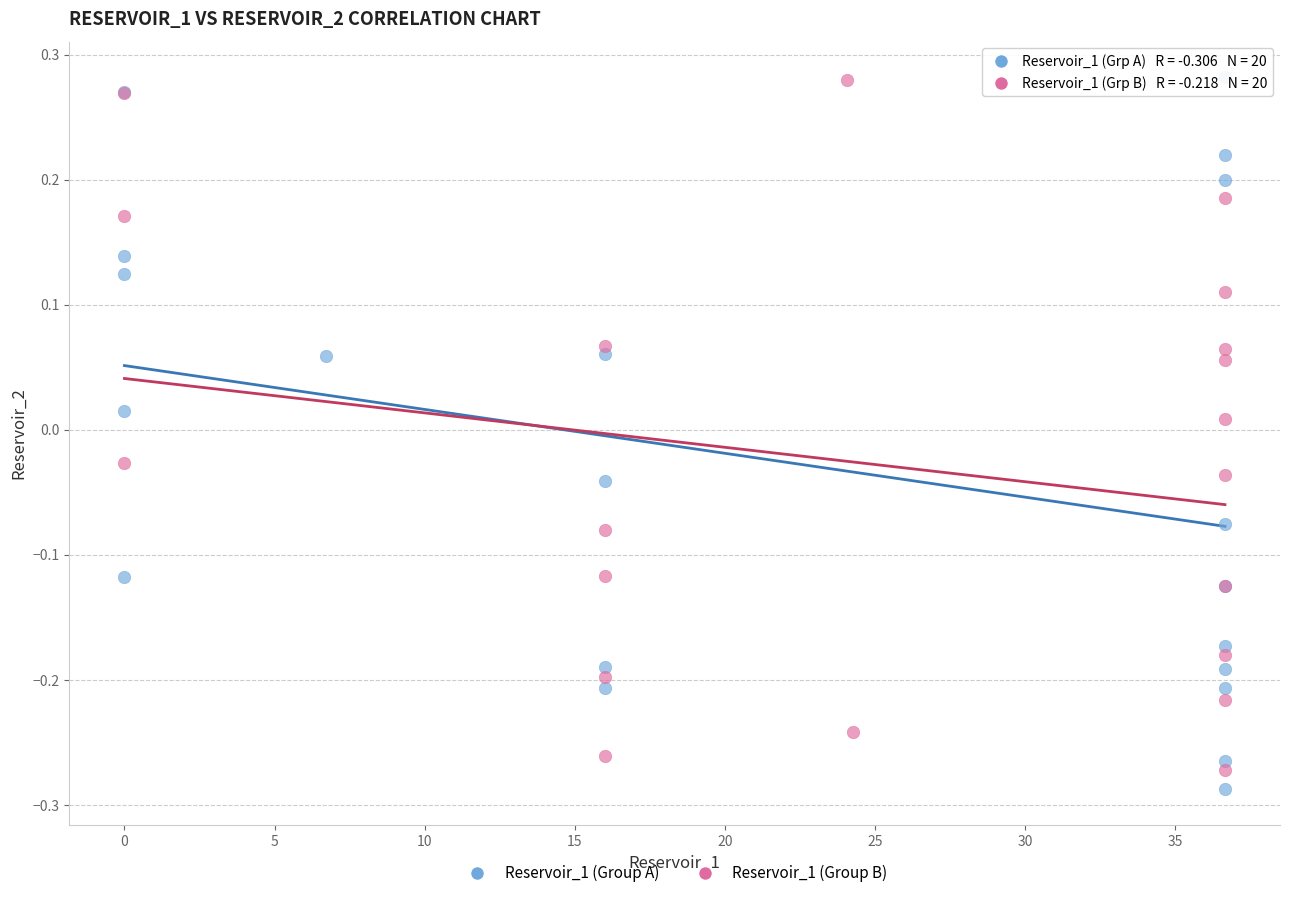

What are all the series names shown in the legend?

Reservoir_1 (Group A), Reservoir_1 (Group B)